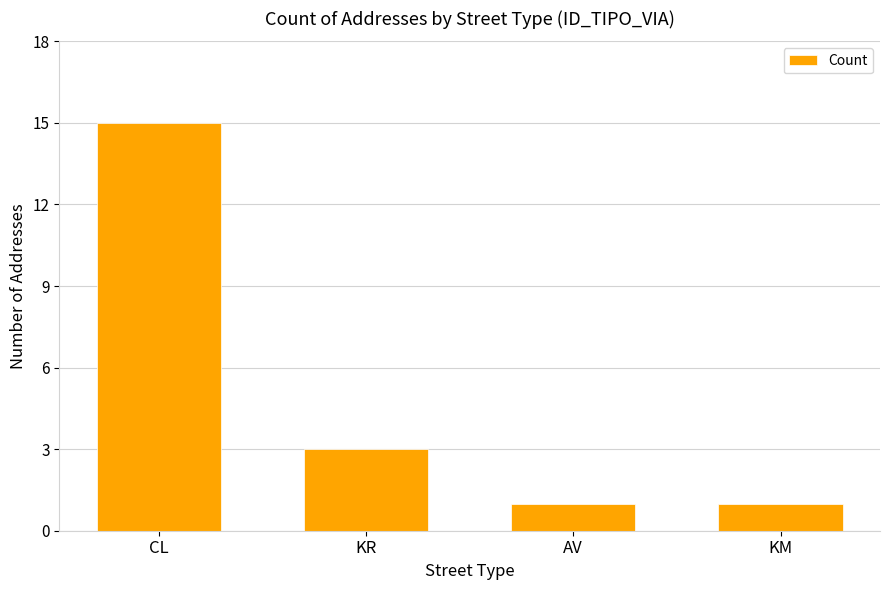

At which label is the value closest to 8?

KR